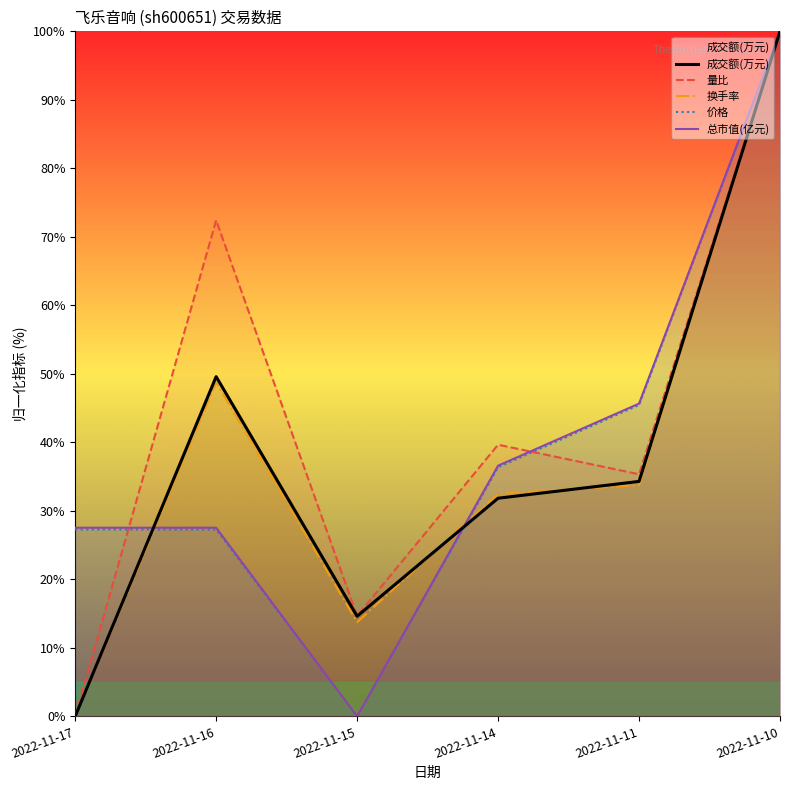

How many interior local valleys does the 价格 series have?

1